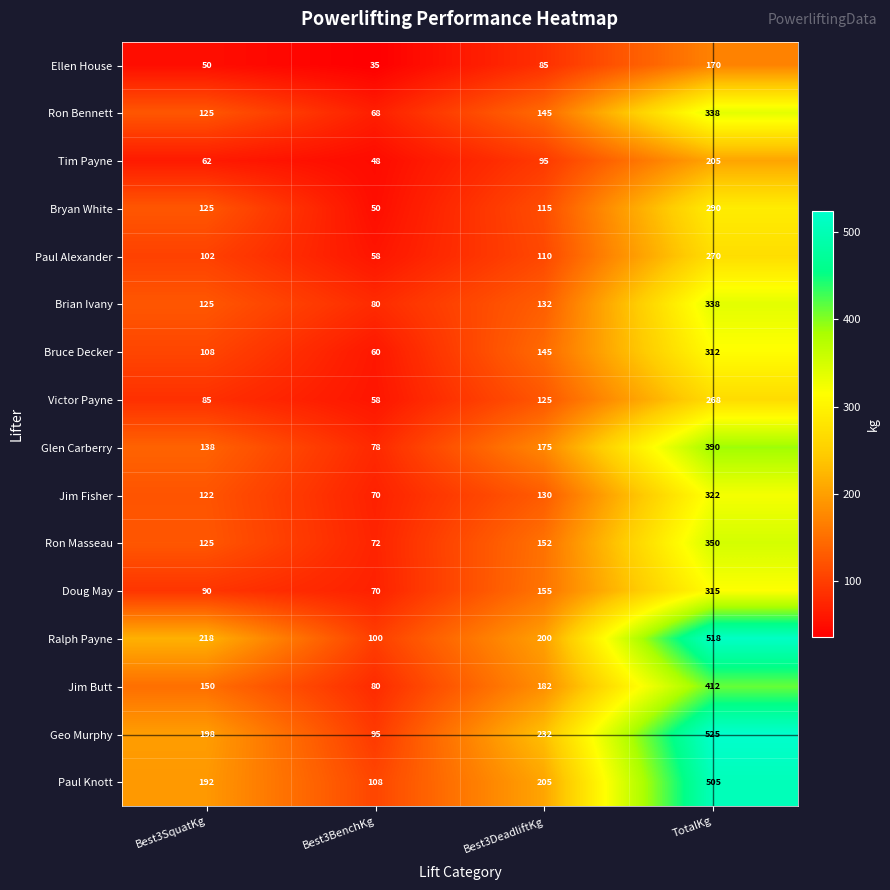

Where is Glen Carberry nearest to the value 234?

Best3DeadliftKg